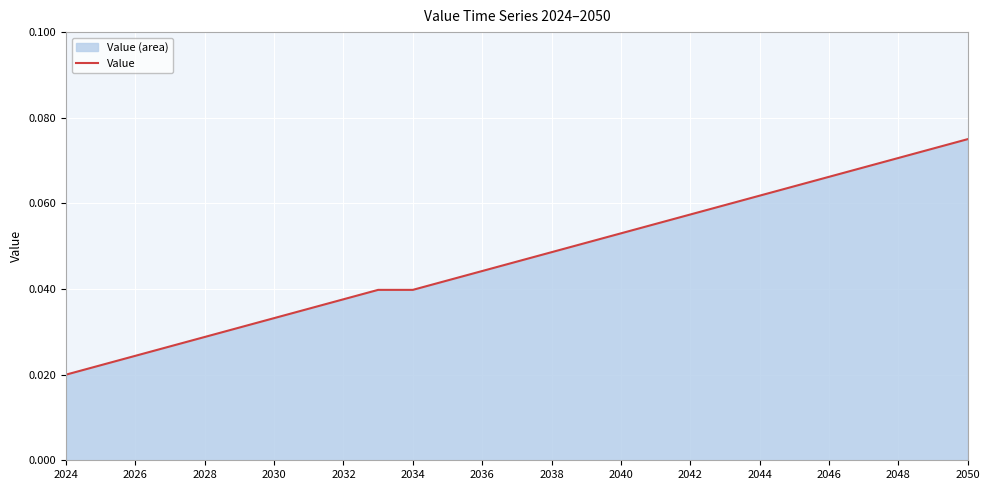

True or false: the data shows 0.0 at 2024.

True